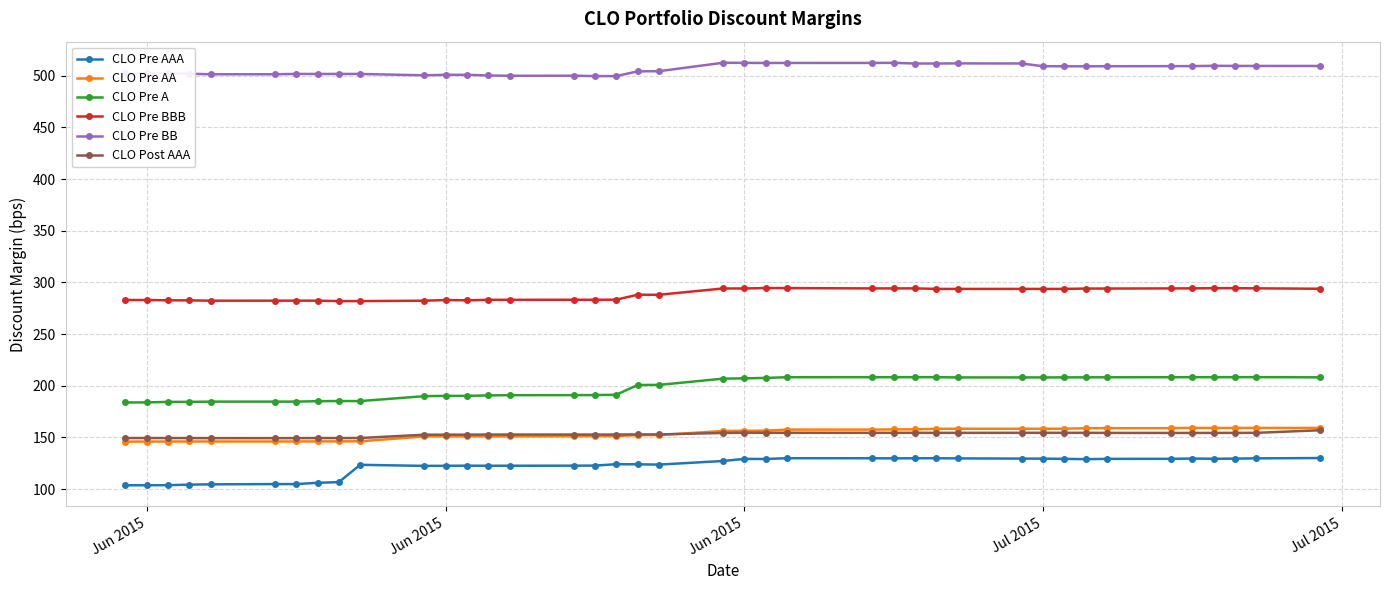

What is the sum of all CLO Pre BB values?

20243.7